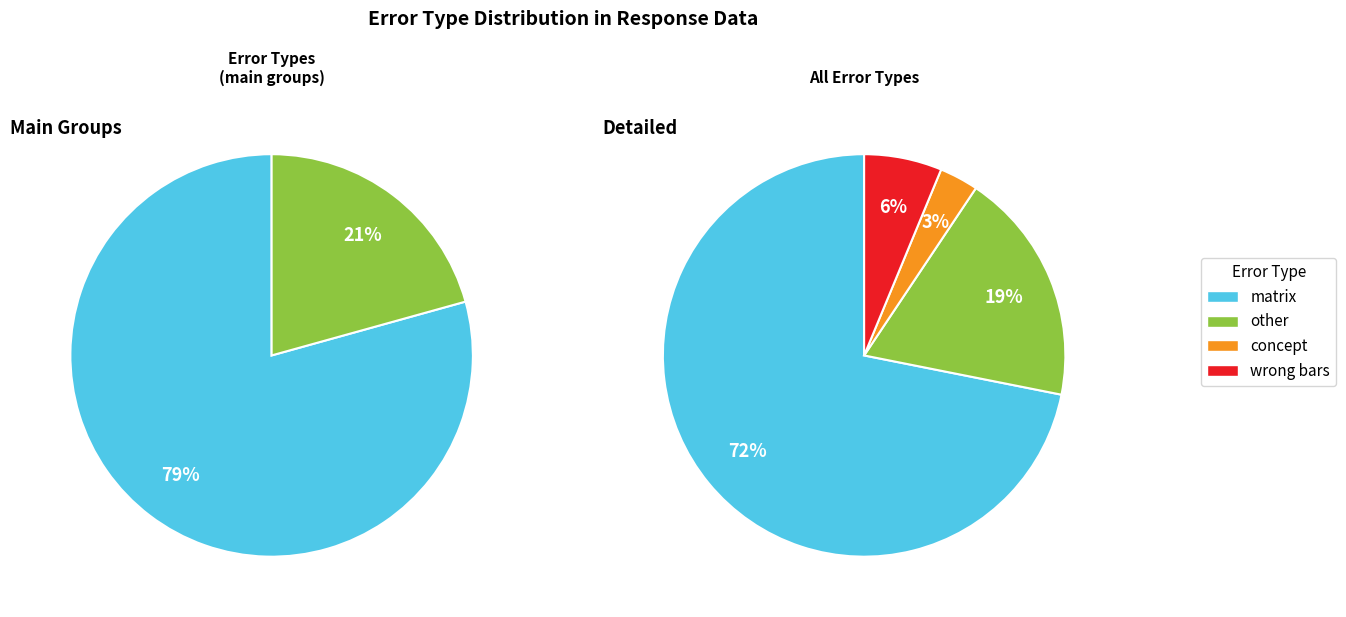

How many slices are in this pie chart?

4